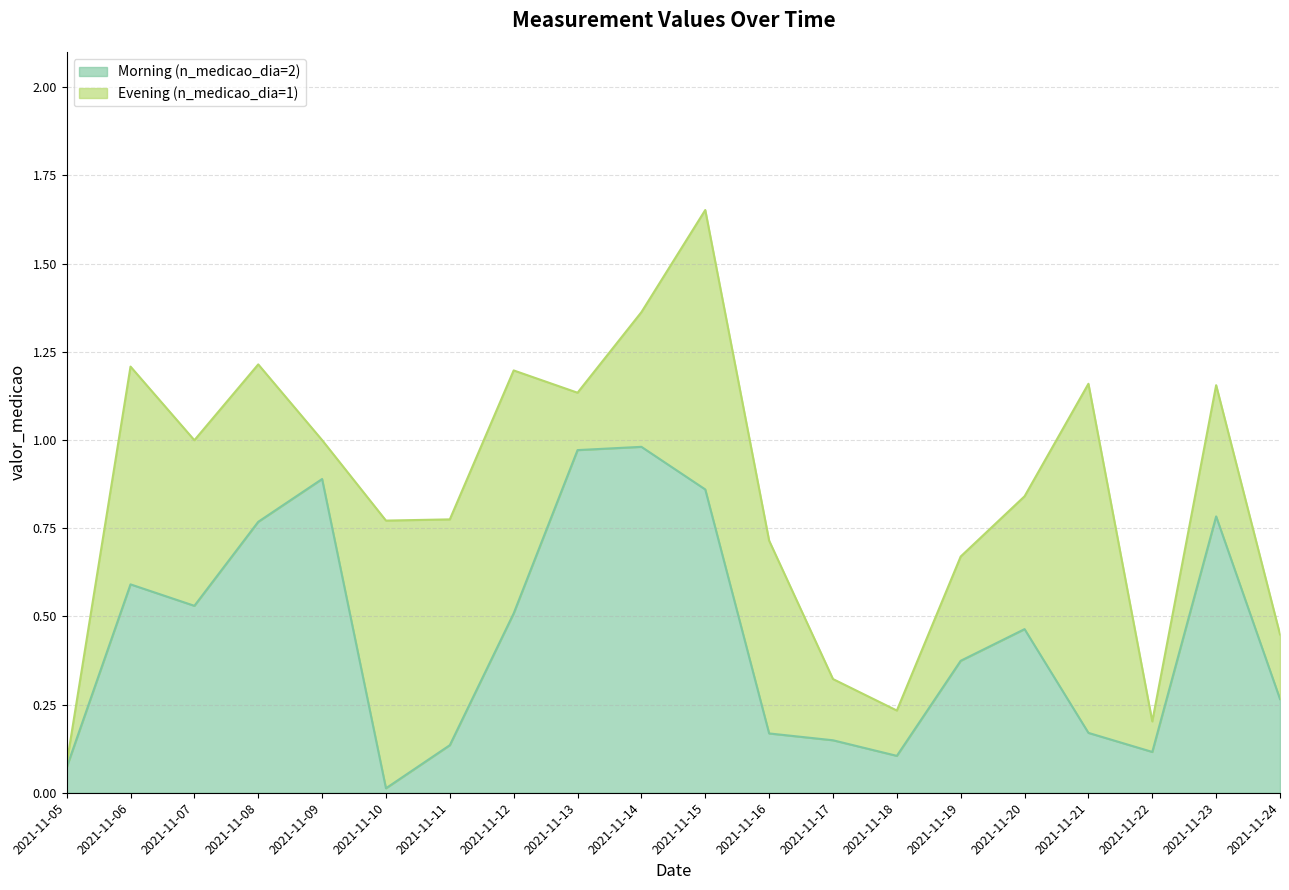

List the labels in order of value, smallest first.

2021-11-10, 2021-11-05, 2021-11-18, 2021-11-22, 2021-11-11, 2021-11-17, 2021-11-16, 2021-11-21, 2021-11-24, 2021-11-19, 2021-11-20, 2021-11-12, 2021-11-07, 2021-11-06, 2021-11-08, 2021-11-23, 2021-11-15, 2021-11-09, 2021-11-13, 2021-11-14